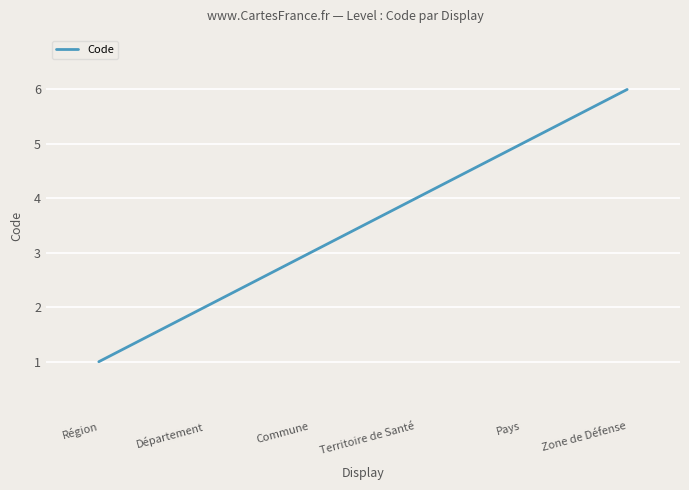

Count the values in the range 2 to 5.

4